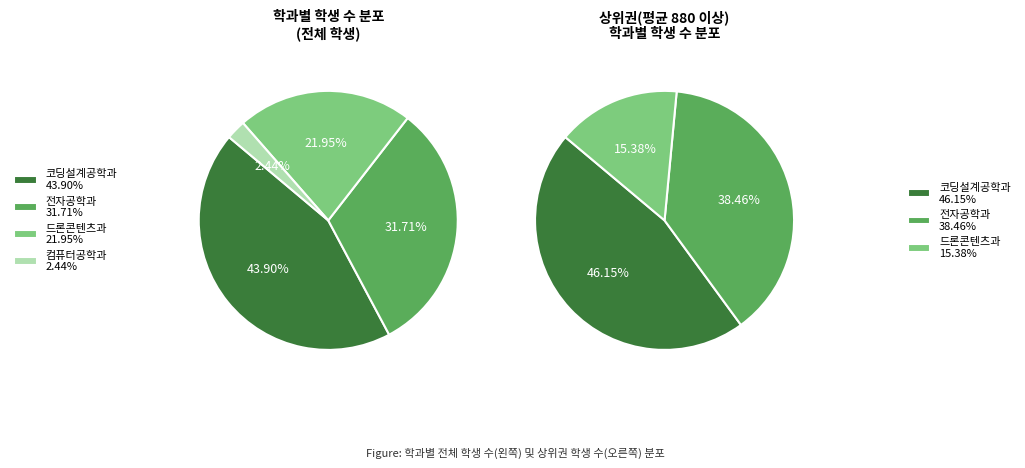

To the nearest percent, what is the difference between the 코딩설계공학과 and 컴퓨터공학과 slice percentages?

41%